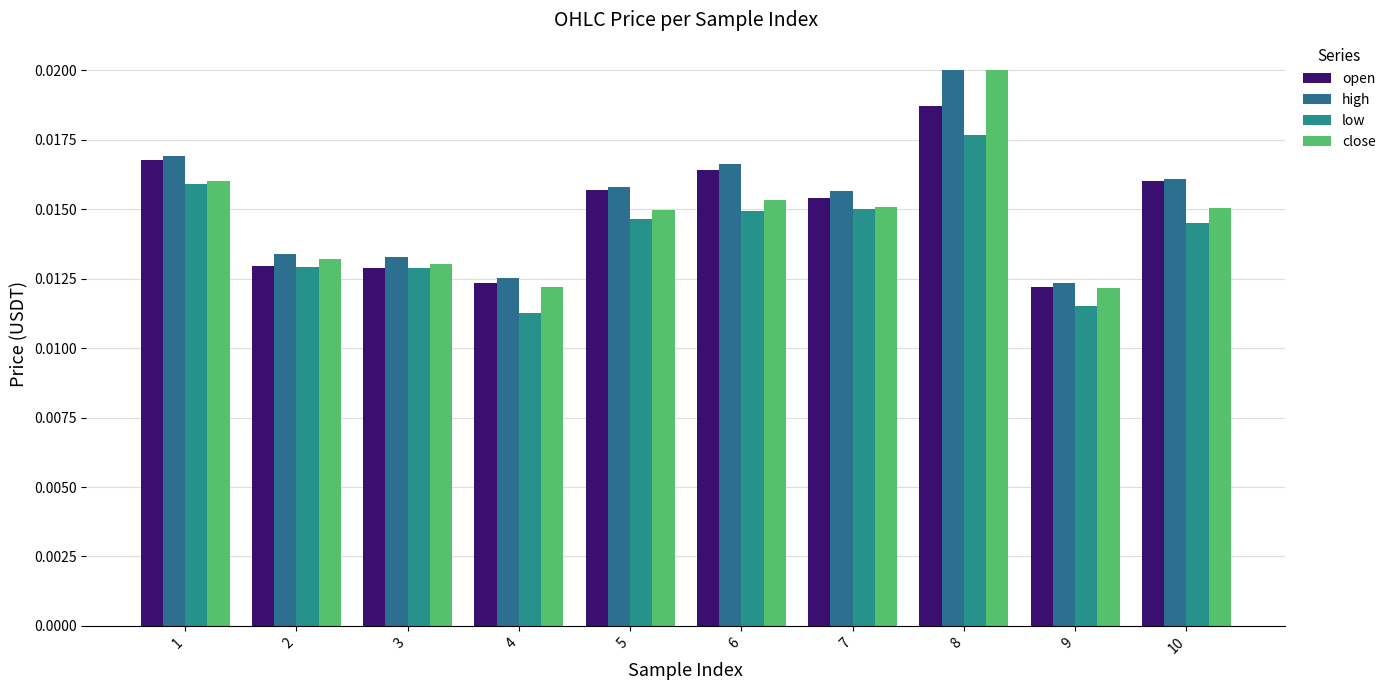

Is the value of open at 7 greater than the value of low at 10?

Yes